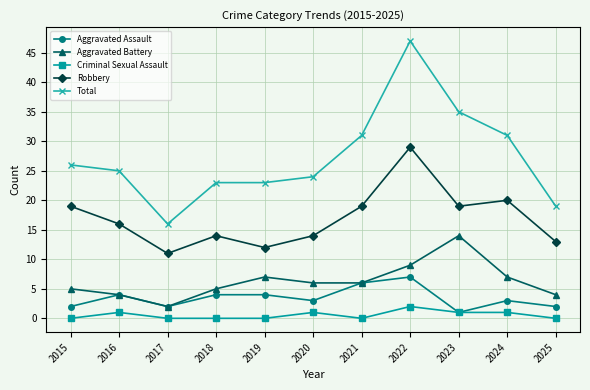

At which category does the chart reach its peak across all series?

2022